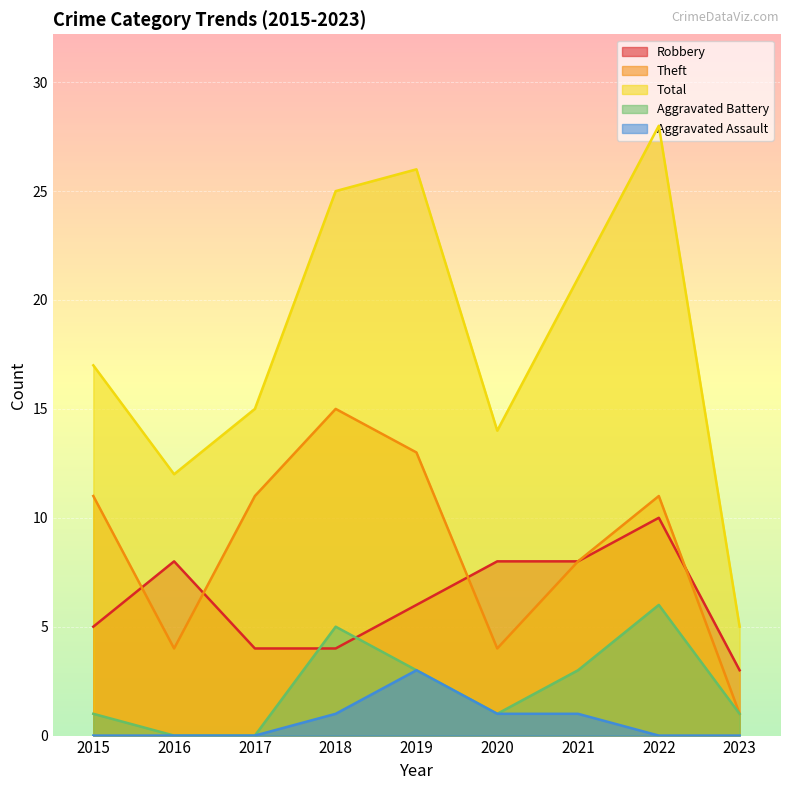

What are all the series names shown in the legend?

Robbery, Theft, Total, Aggravated Battery, Aggravated Assault